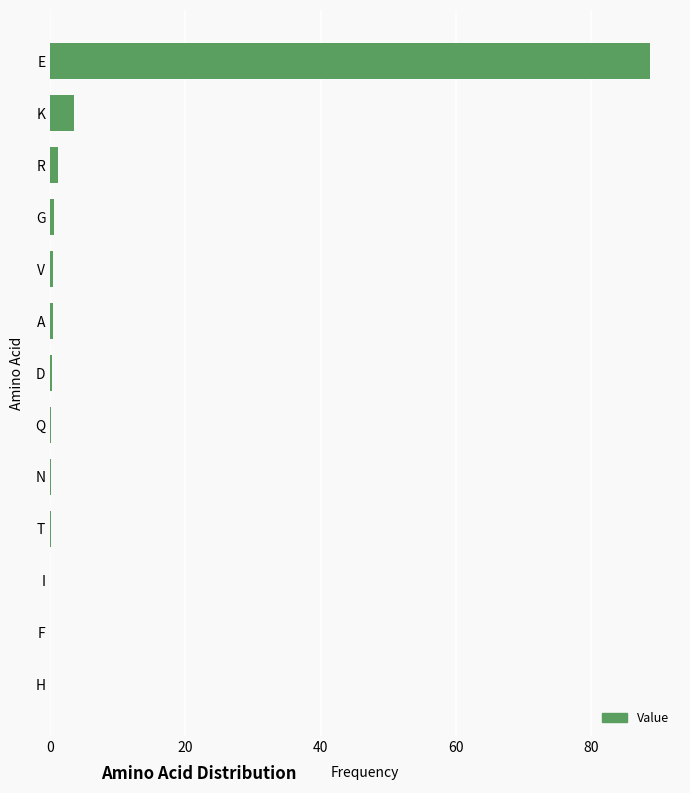

The chart shows a value of 0.0 at H. True or false?

True